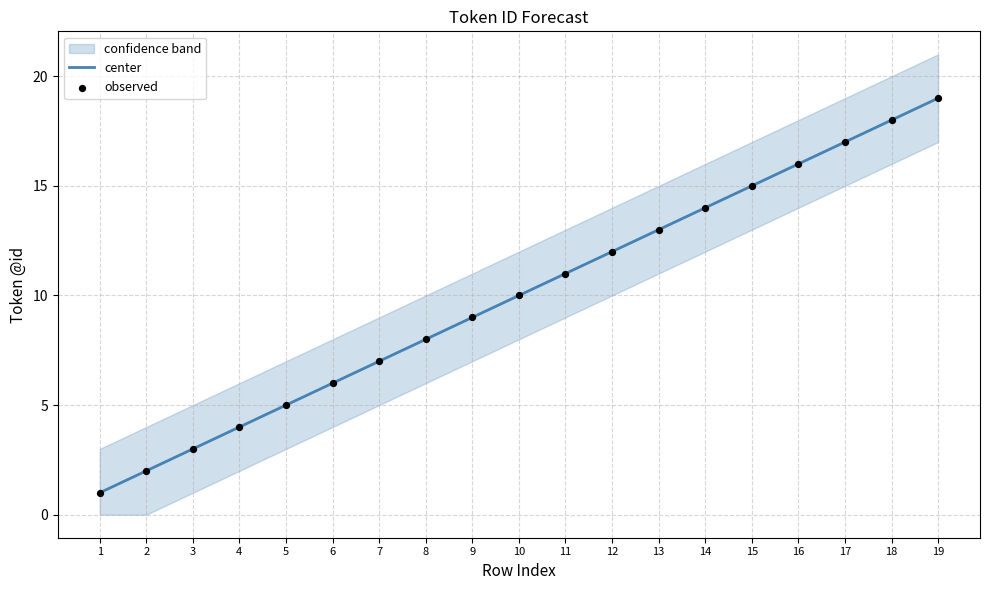

At how many categories does at least one series exceed 2?

17